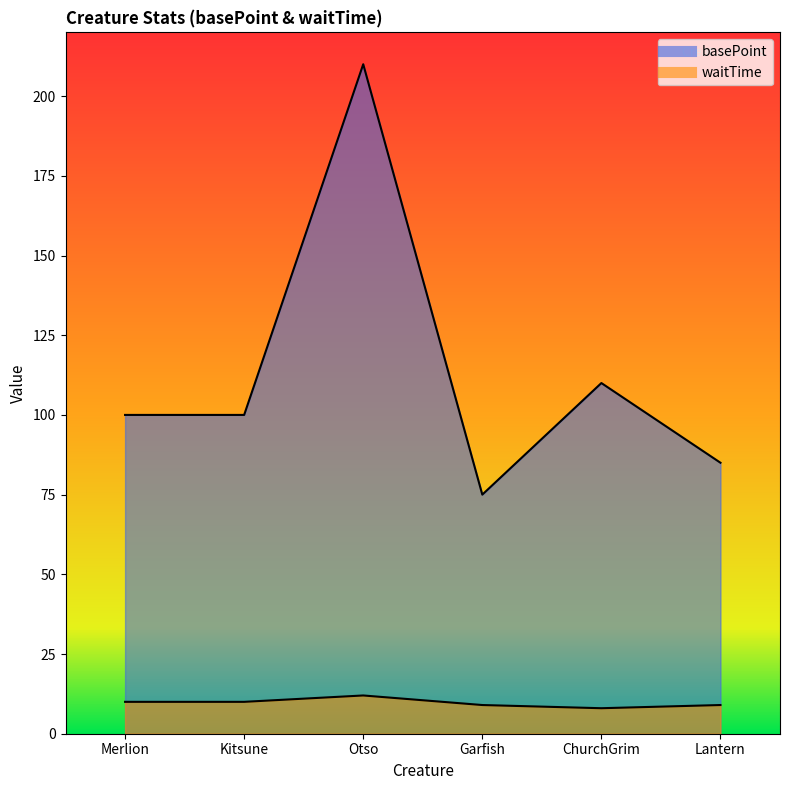

What is the label of the 4th point from the right?

Otso